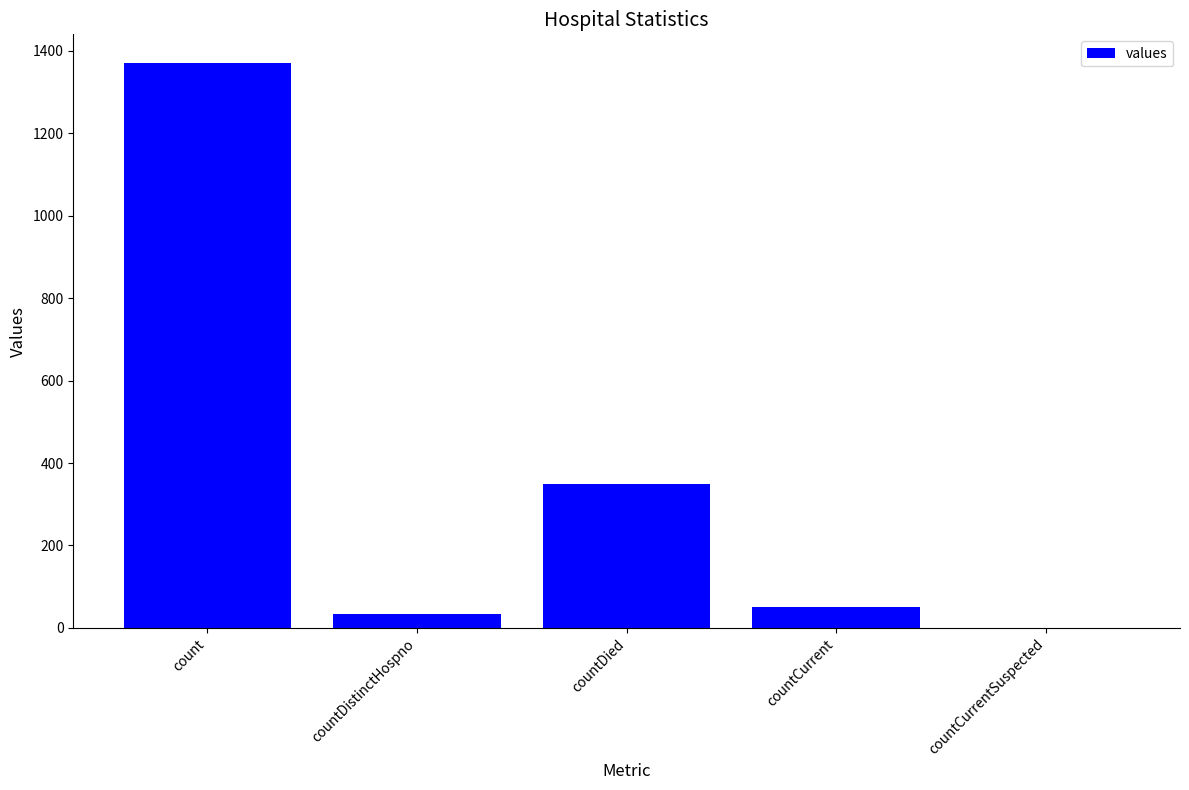

What is the sum of the values at count and countDied?

1720